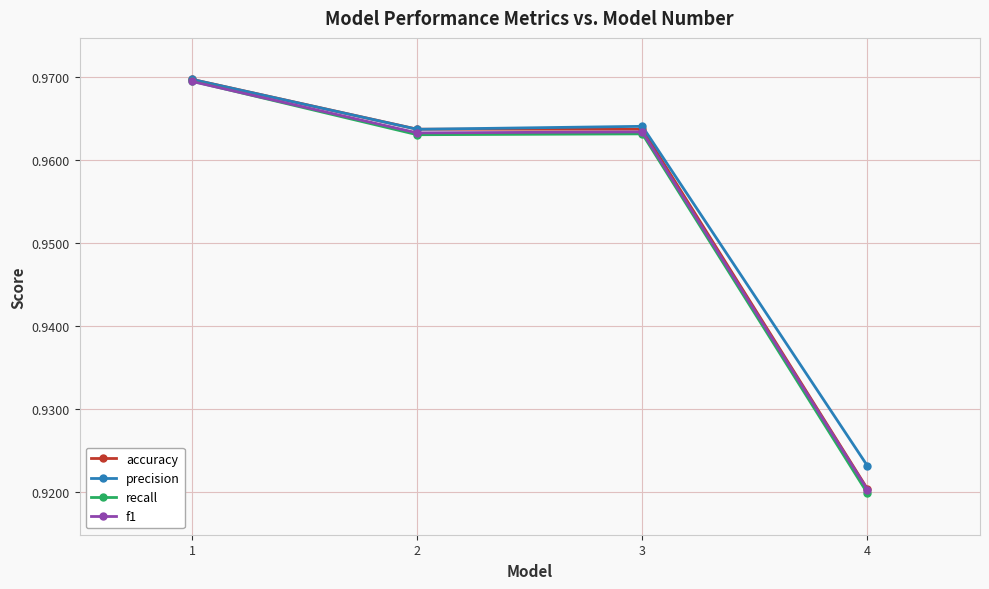

What is the total value across all series at 2?

3.9